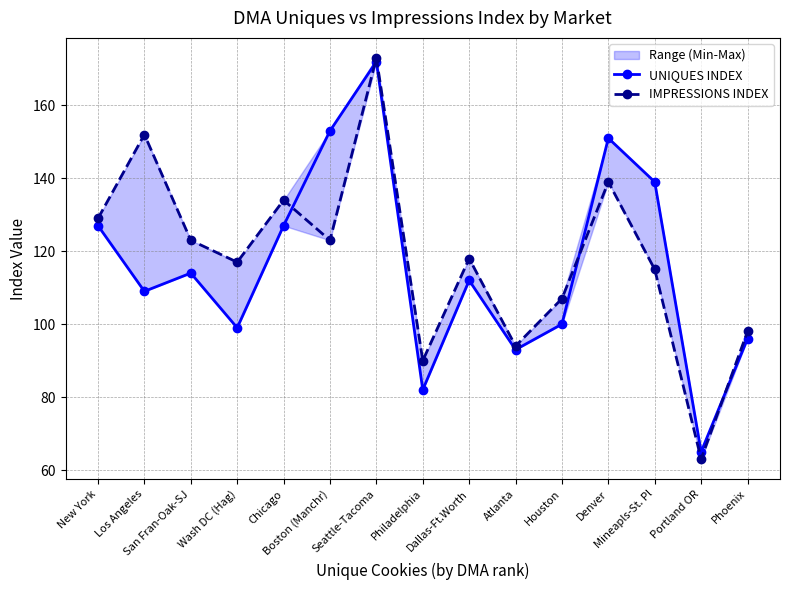

Which has a higher value, Mineapls-St. Pl or Houston?

Mineapls-St. Pl